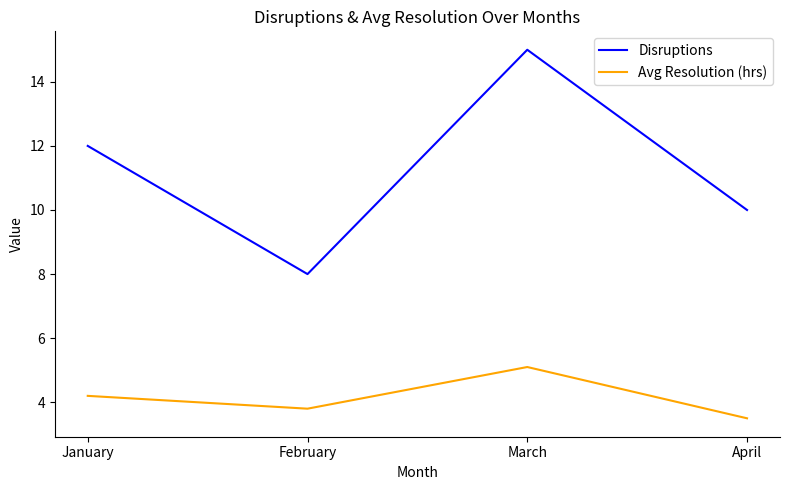

Where is the first local maximum for Disruptions?

March